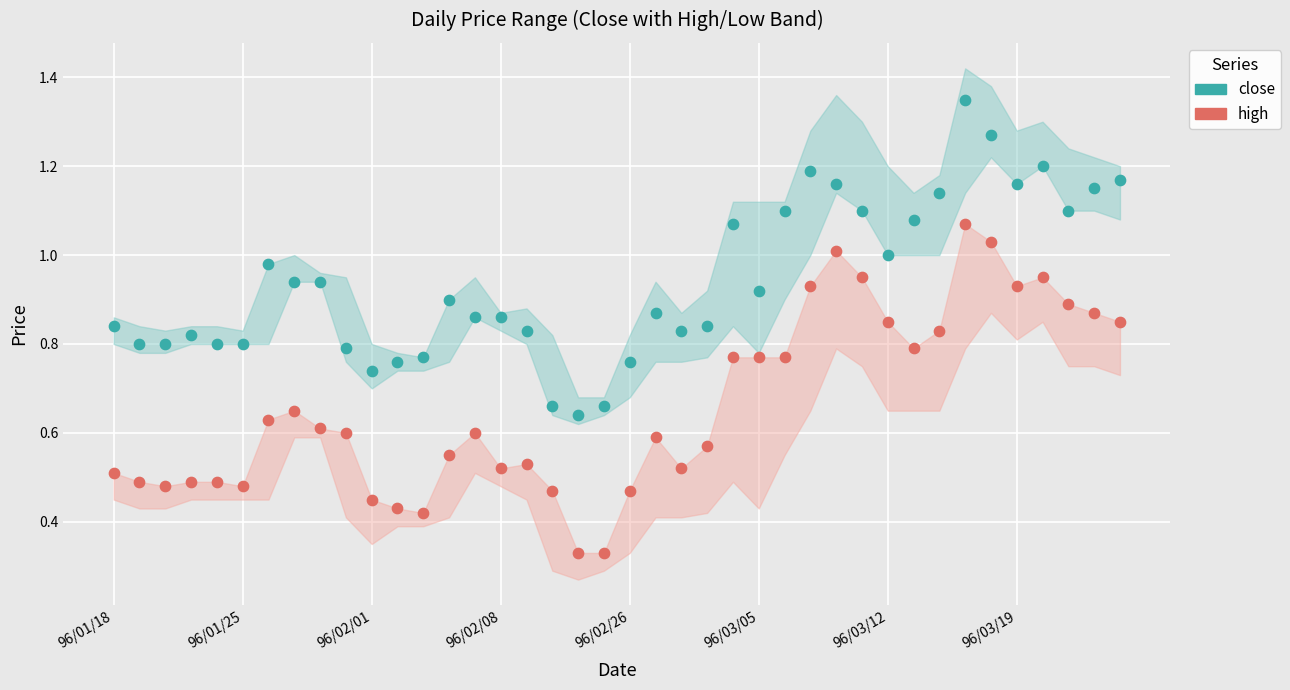

Which series contains the lowest Y value?

high